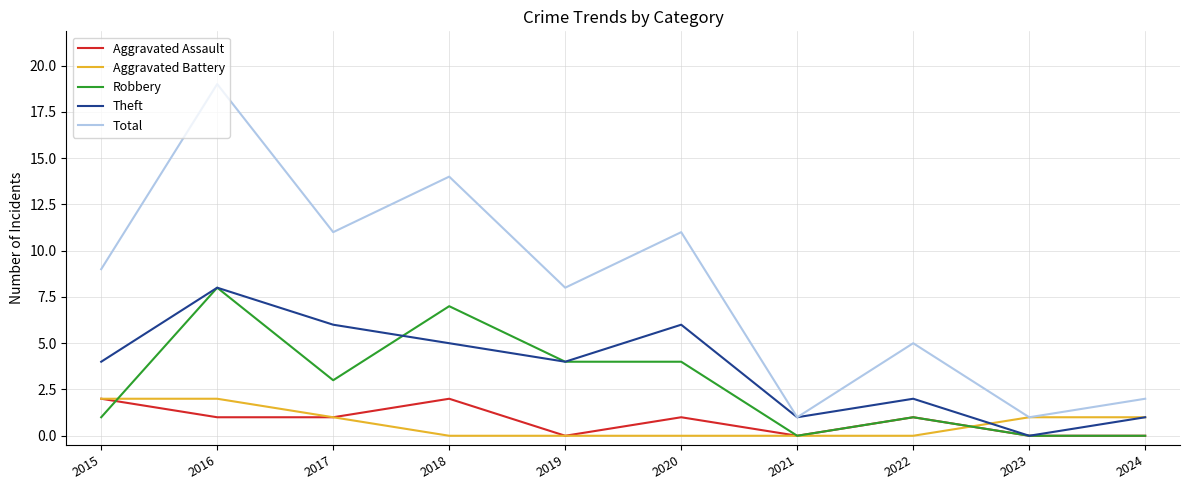

True or false: Total and Aggravated Assault intersect in this chart.

False